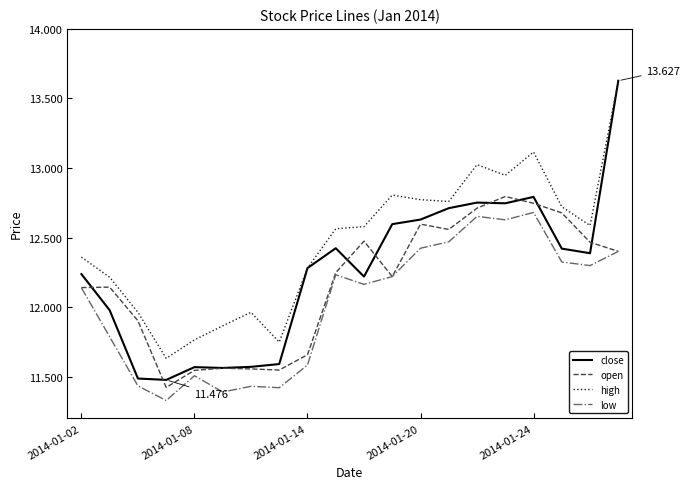

Rank the series by their average value, from highest to lowest.

high, close, open, low